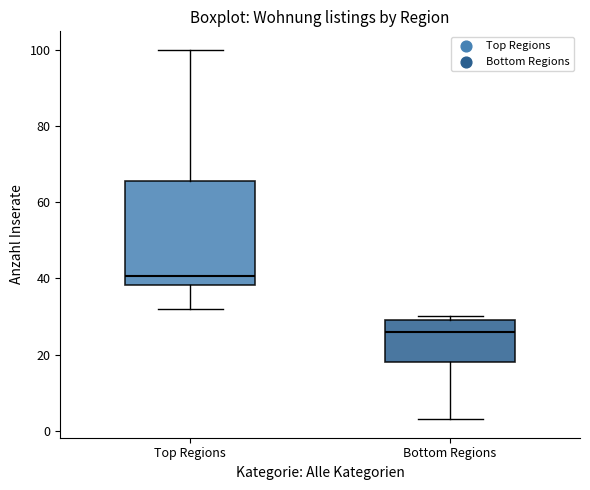

Which box has the lowest median line?

Bottom Regions